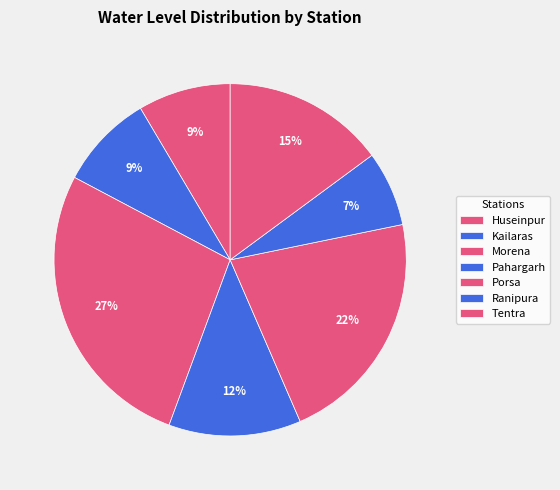

Between Morena and Ranipura, which is larger?

Morena